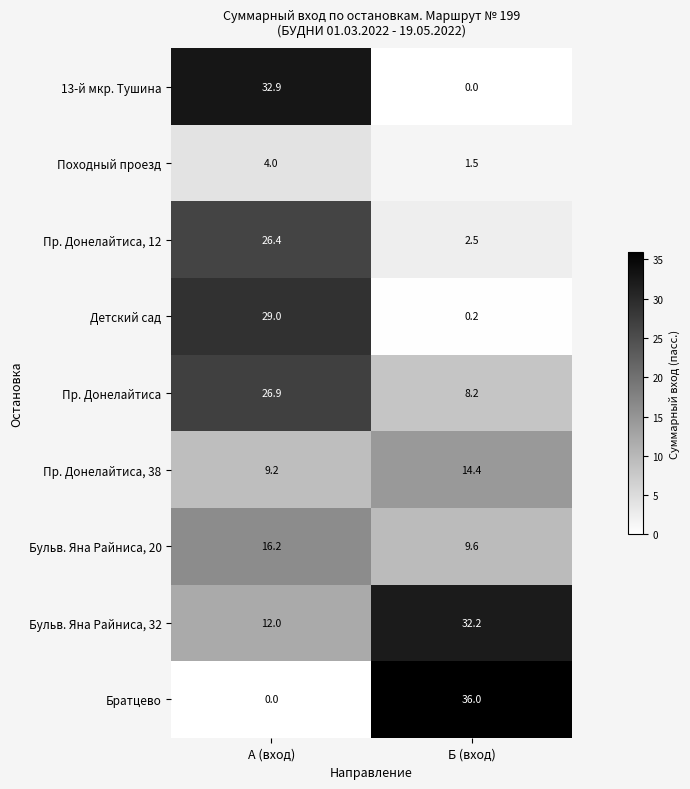

What is the maximum value shown in the chart?

36.0